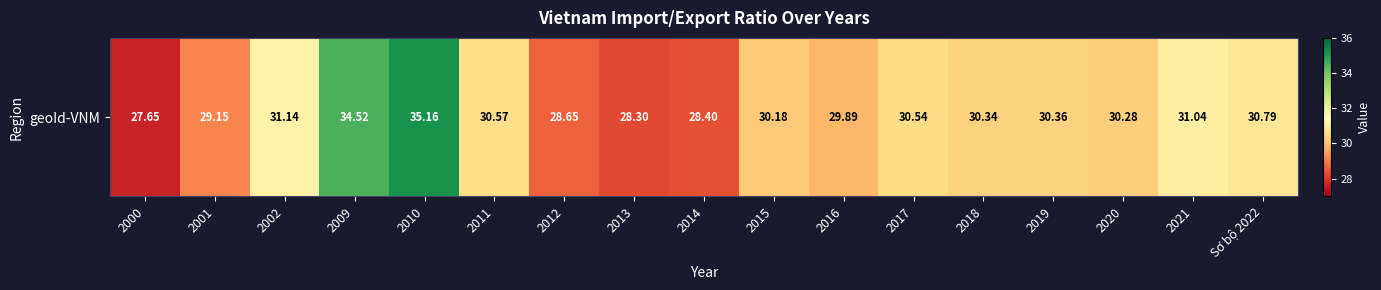

What is the smallest value displayed?

27.6